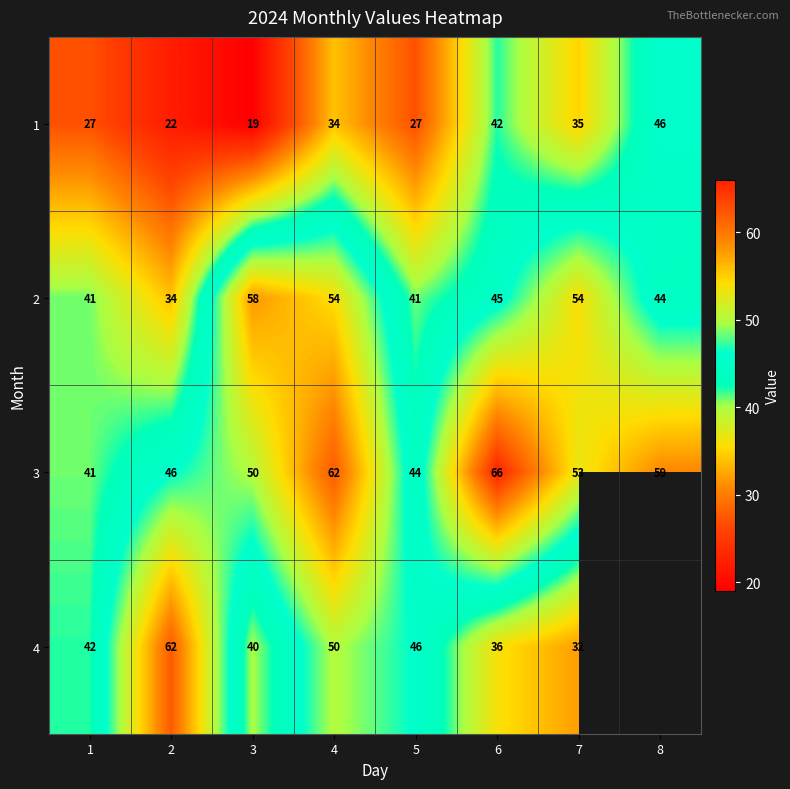

Between 6 and 3, which is larger?

6